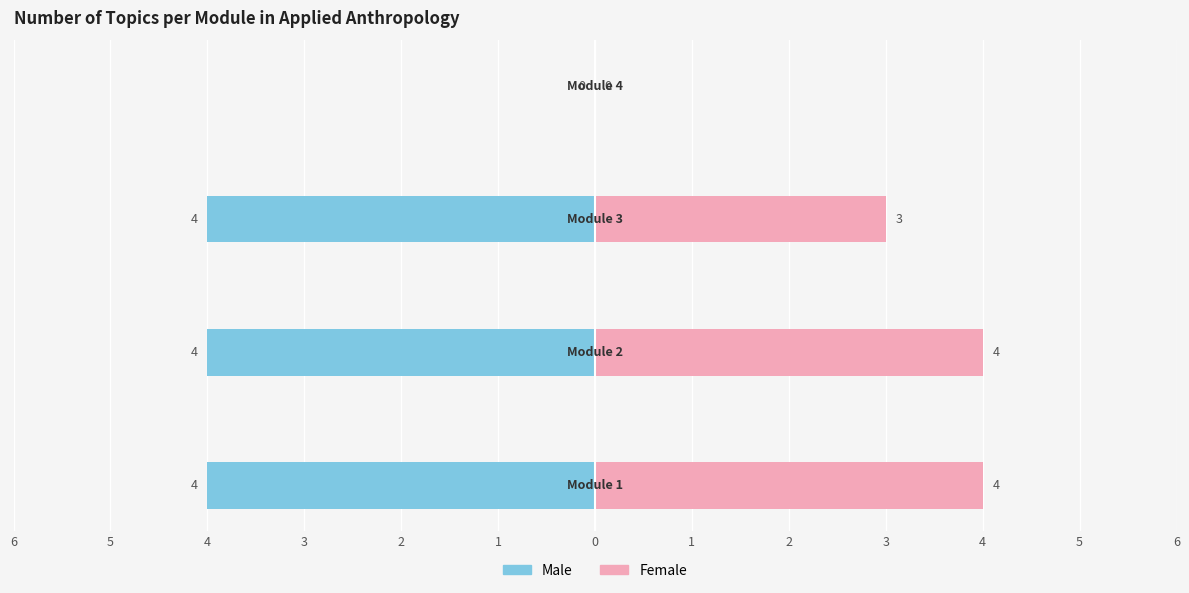

How many Female values are between 3 and 4?

3